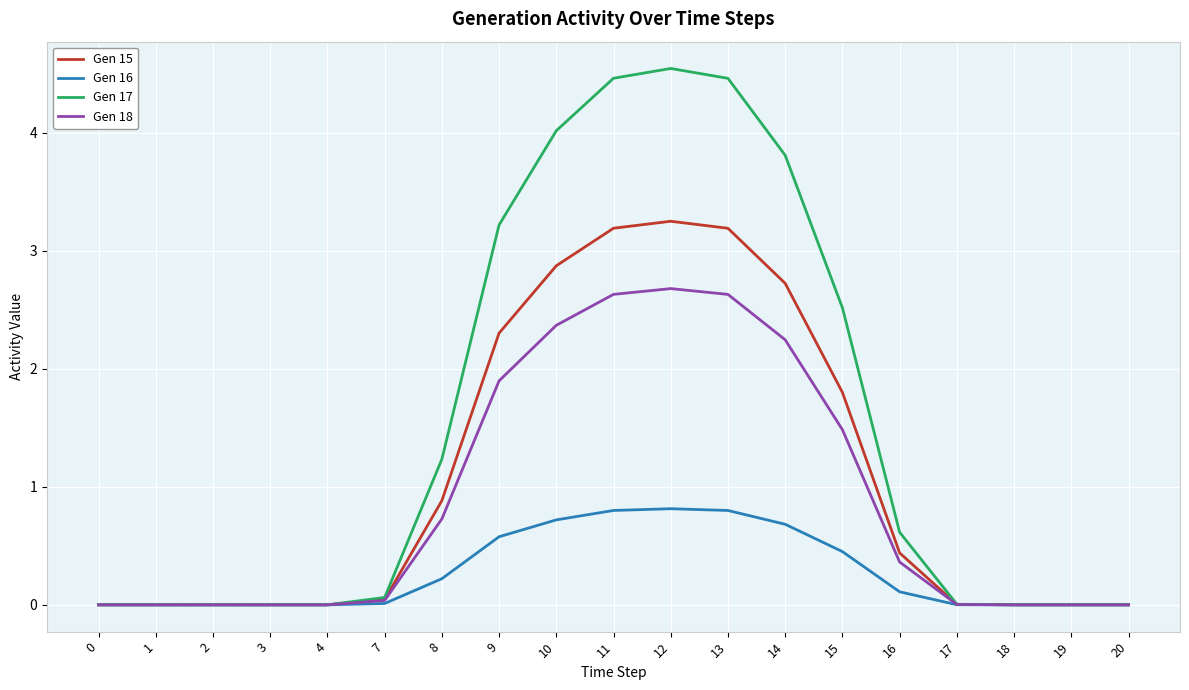

Is it true that Gen 18 equals 4.1 at 11?

False